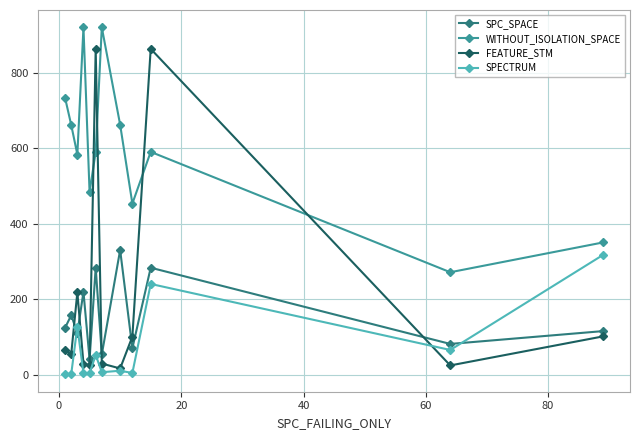

At how many categories does at least one series exceed 418?

10